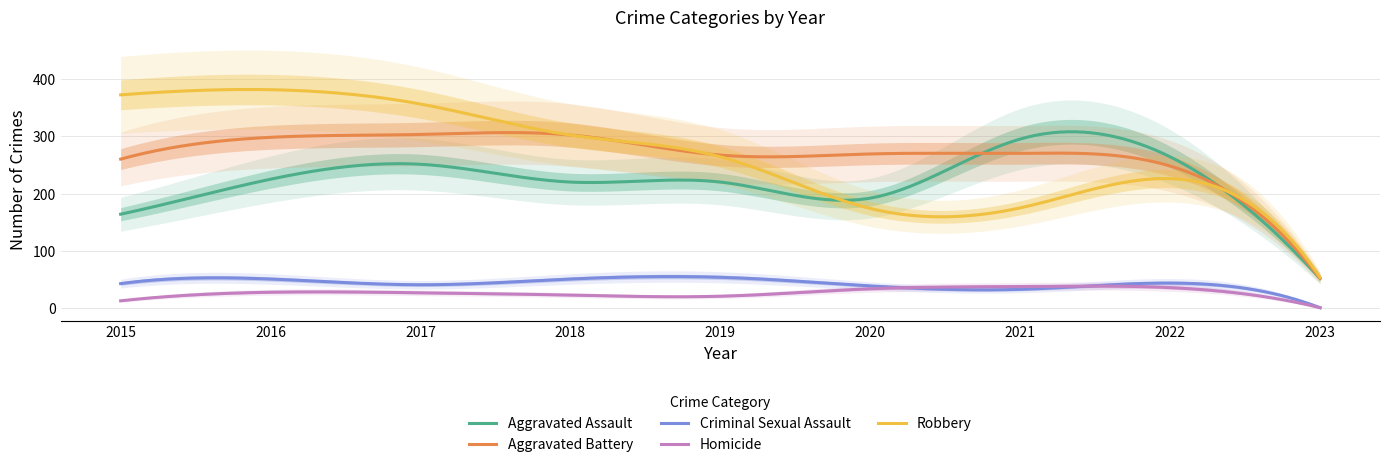

What is the difference between the Homicide values at 2016 and 2019?

7